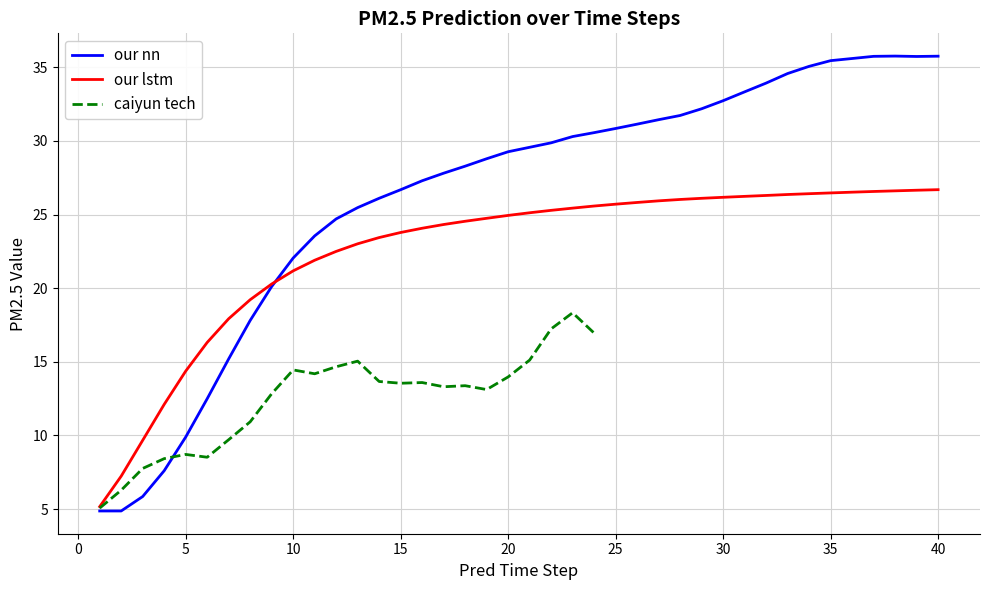

What is the lowest value of the our lstm series?

5.2